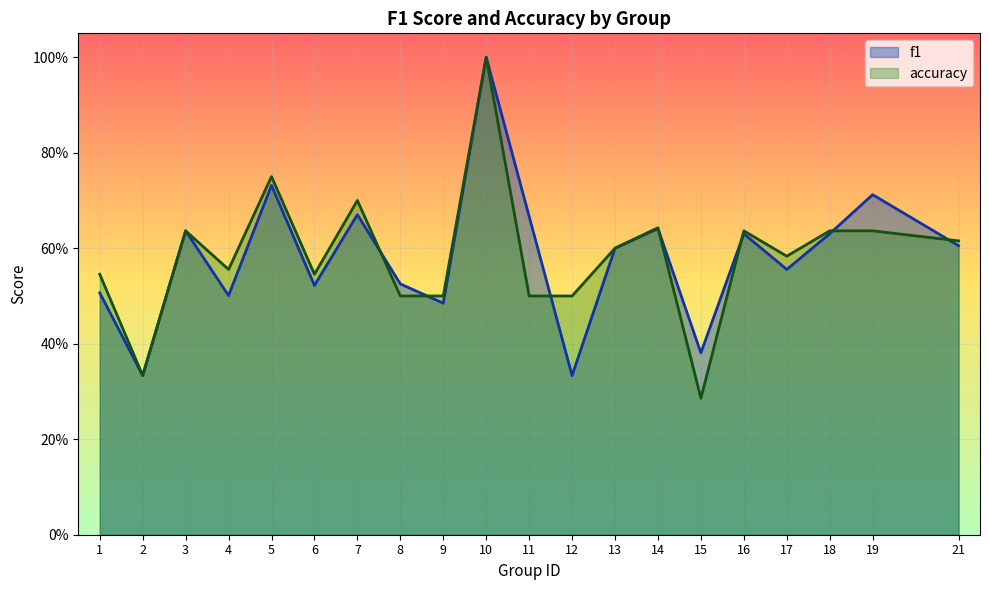

What is the value of the f1 point at the 9th from the left?

0.5